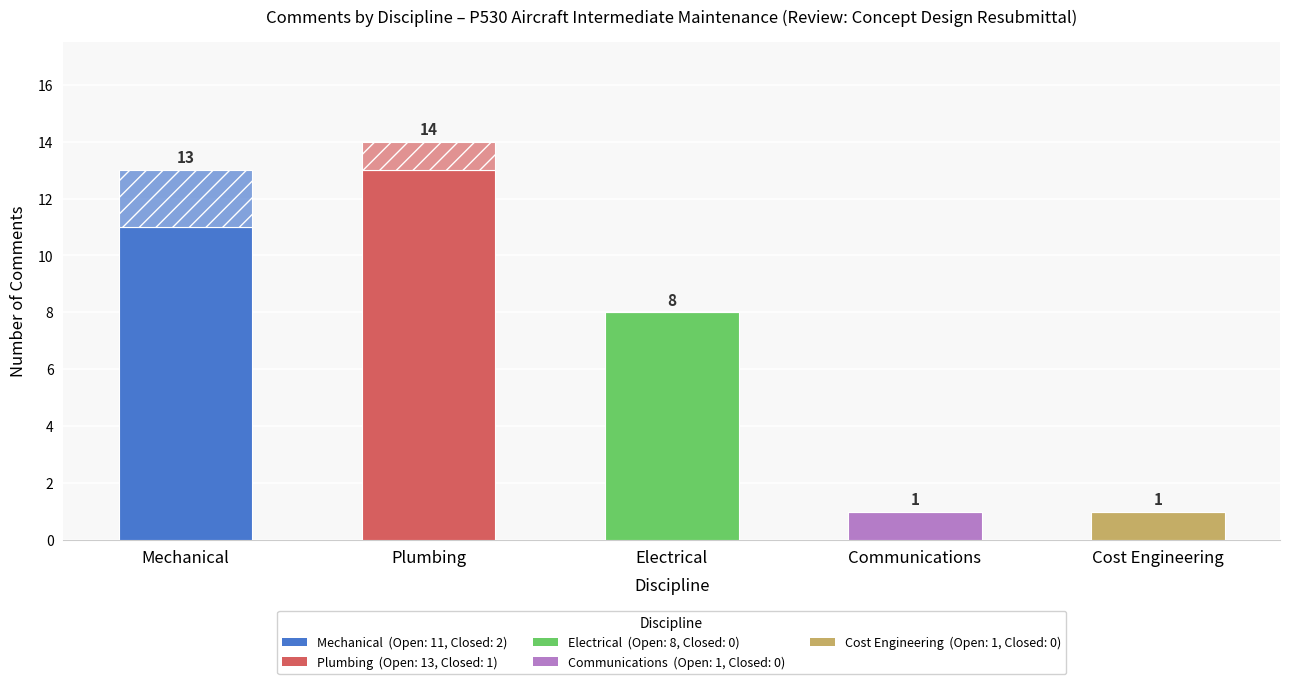

Count the number of data series in this chart.

2